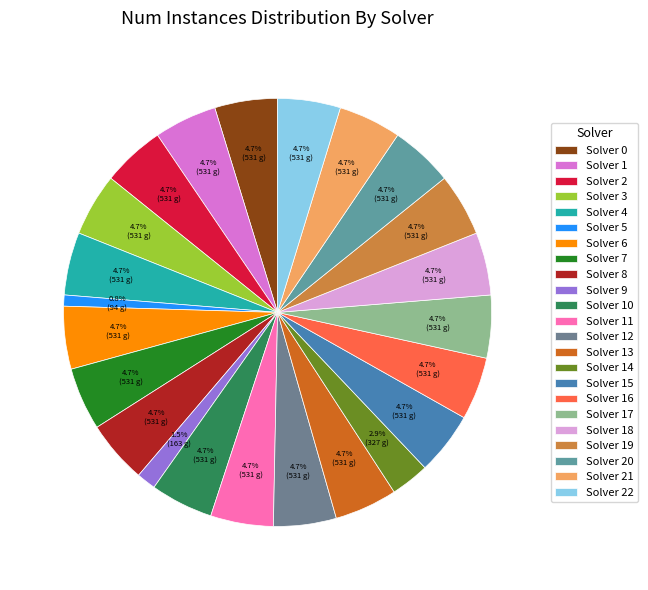

Which category has the smallest portion of the pie?

Solver 5